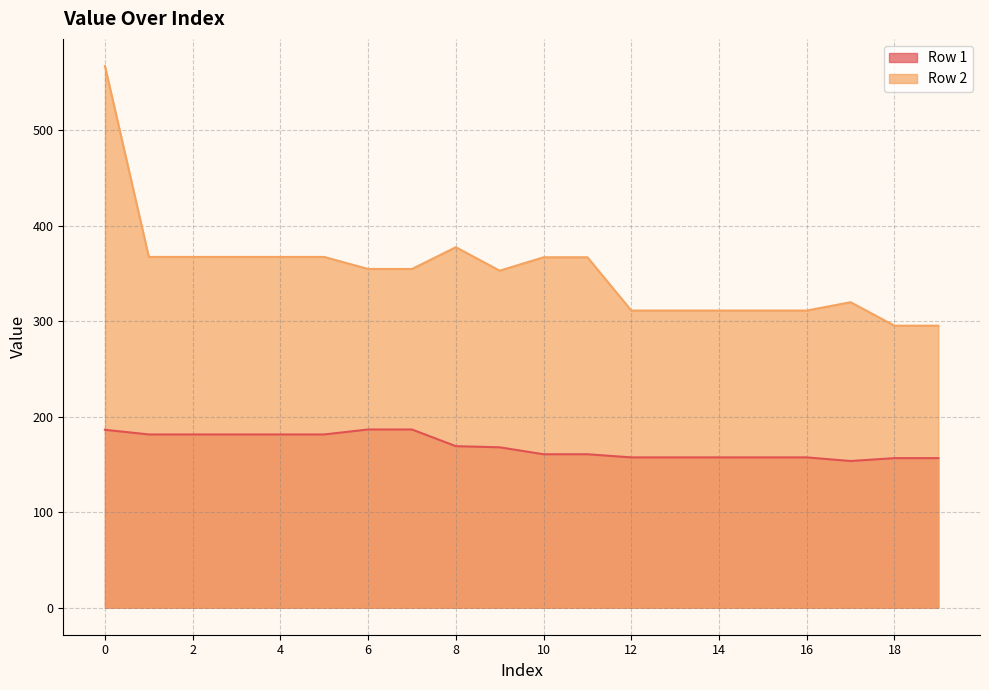

True or false: Row 1 and Row 2 intersect in this chart.

False